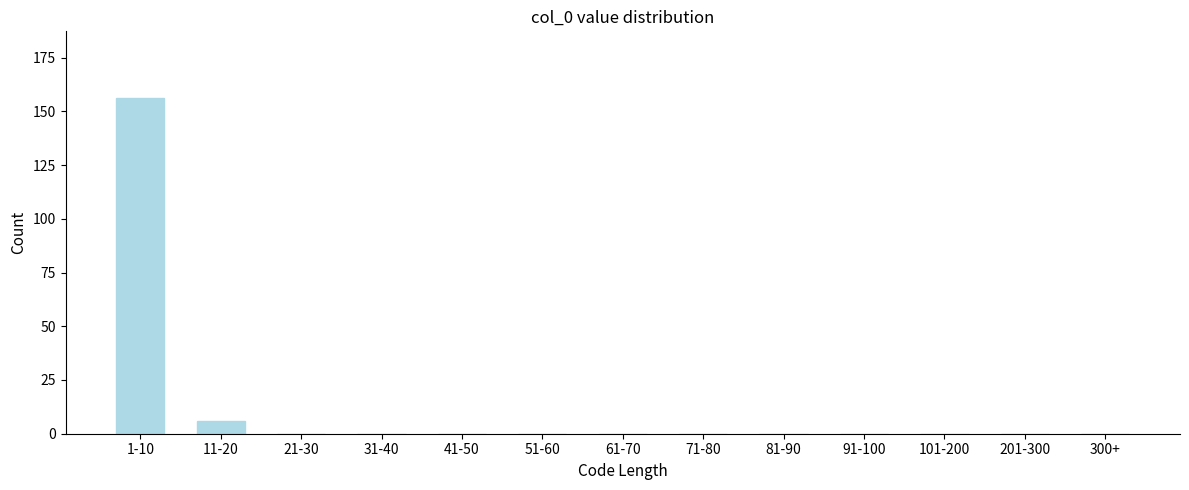

Reading left to right, what are all the values shown in this chart?

1-10=156	11-20=6	21-30=0	31-40=0	41-50=0	51-60=0	61-70=0	71-80=0	81-90=0	91-100=0	101-200=0	201-300=0	300+=0